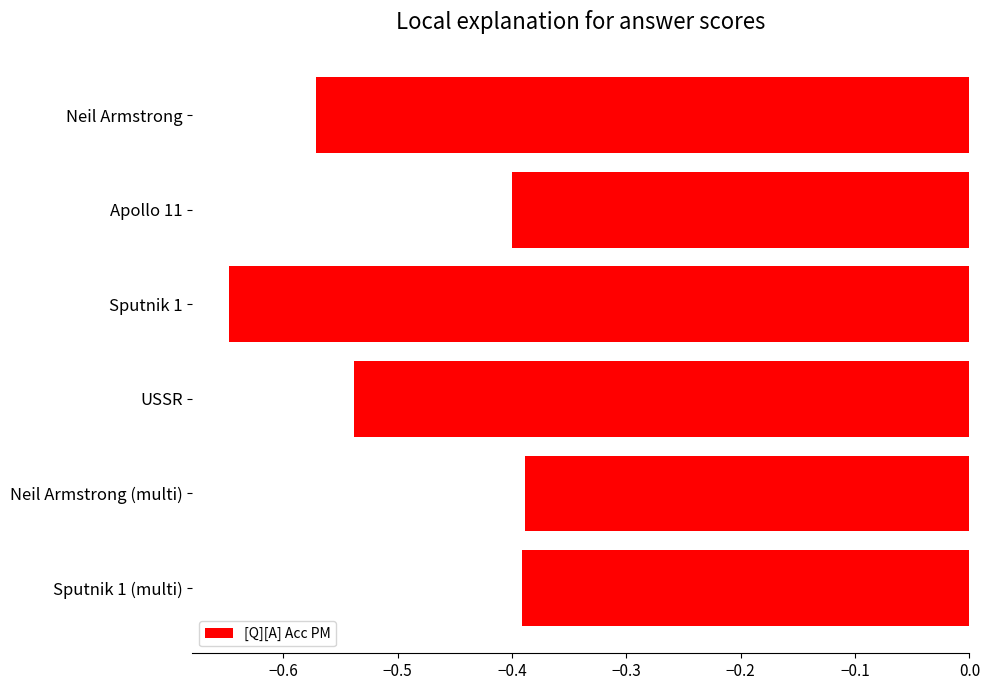

The chart shows a value of -0.7 at Sputnik 1 (multi). True or false?

False